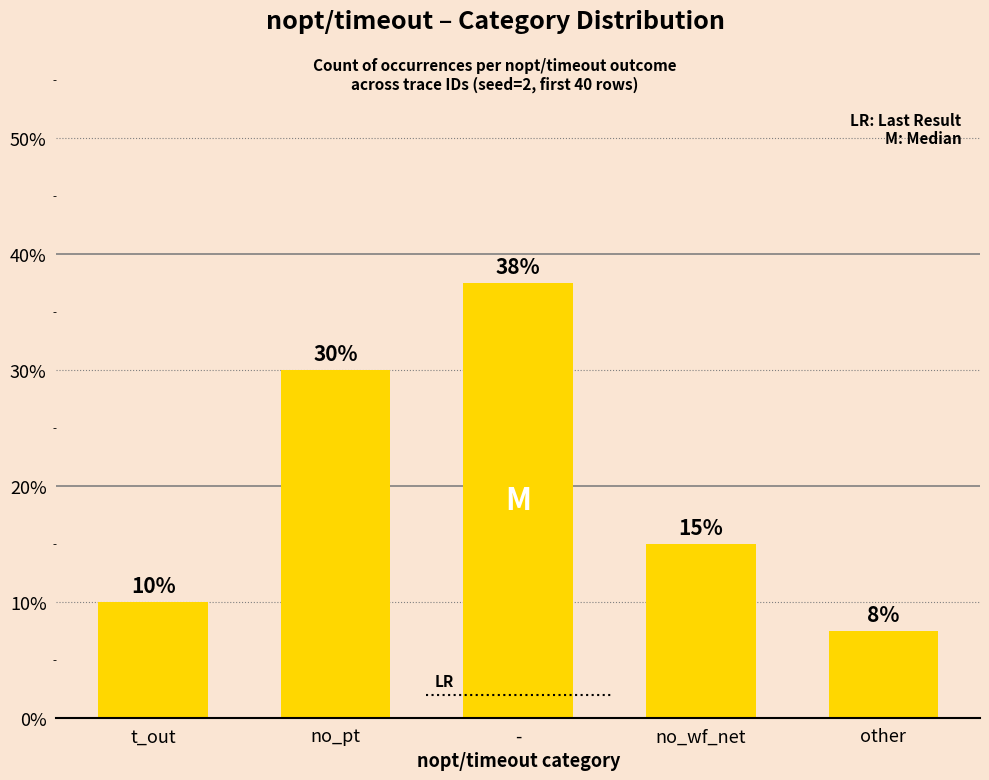

Does the chart contain stacked bars?

No